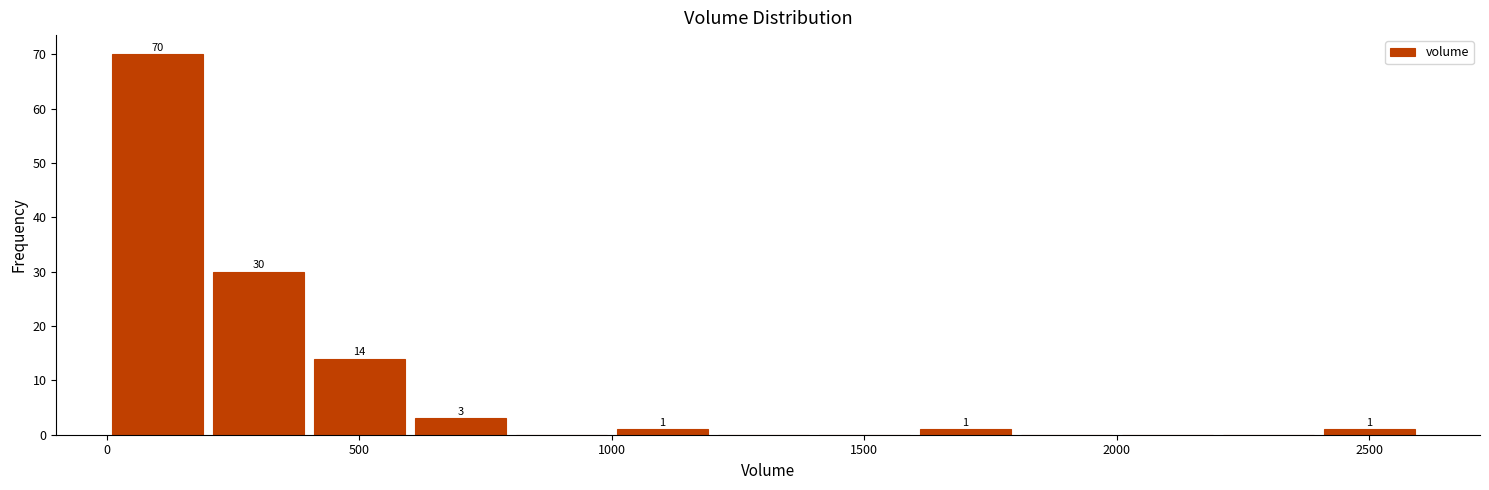

Which range on the x-axis has the tallest bar?

0 to 200